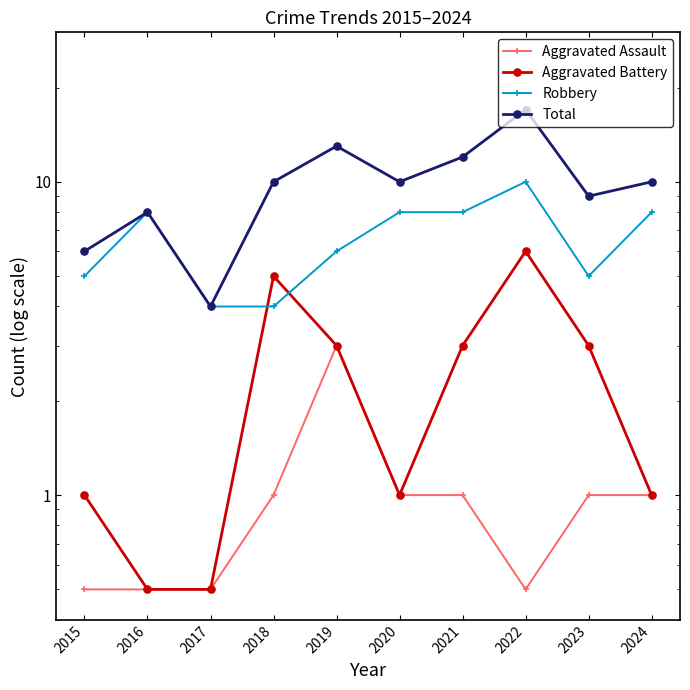

In Aggravated Battery, how many points are lower than both neighbors (excluding endpoints)?

1